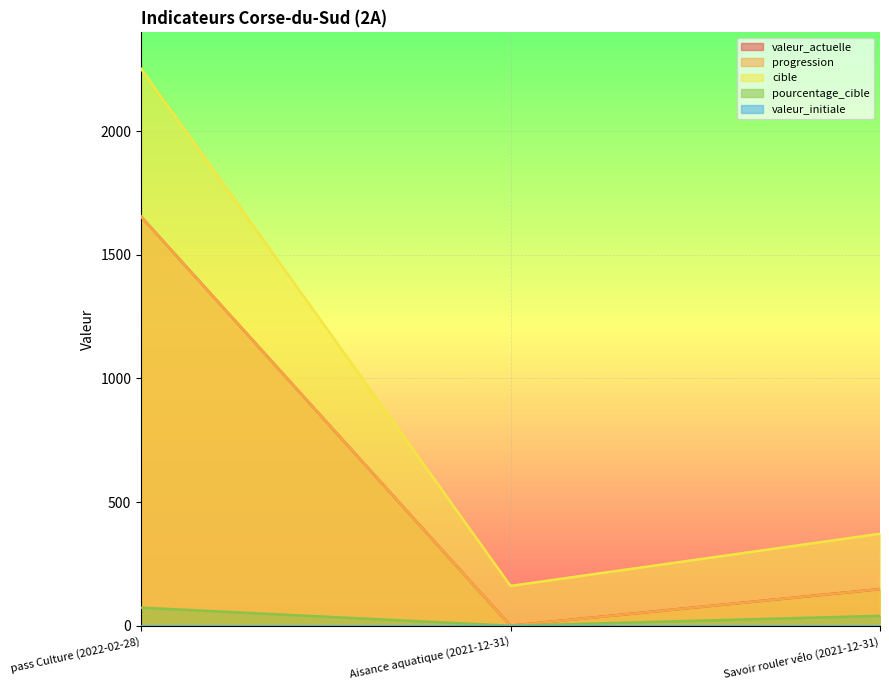

What is the total value across all series at pass Culture (2022-02-28)?

5636